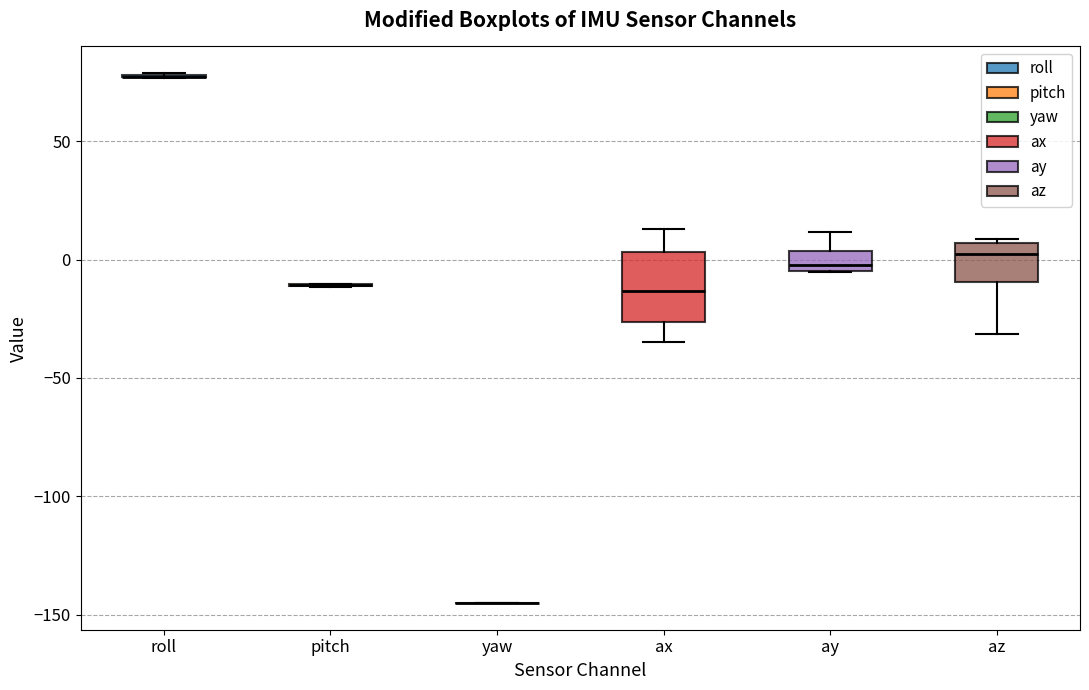

Reading left to right, transcribe this box plot: for each box, give where its median line is, the range the box spans, and where its two whiskers end, as read against the y-axis. The values are not printed on the chart, so give them approximately, as read against the axis.

roll: box collapsed to a line at 75, whiskers 75 to 80
pitch: box collapsed to a line at -10, whiskers -10 to -10
yaw: box collapsed to a line at -145, whiskers -145 to -145
ax: median -15, box -25 to 5, whiskers -35 to 15
ay: median 0, box -5 to 5, whiskers -5 to 10
az: median 0, box -10 to 5, whiskers -30 to 10